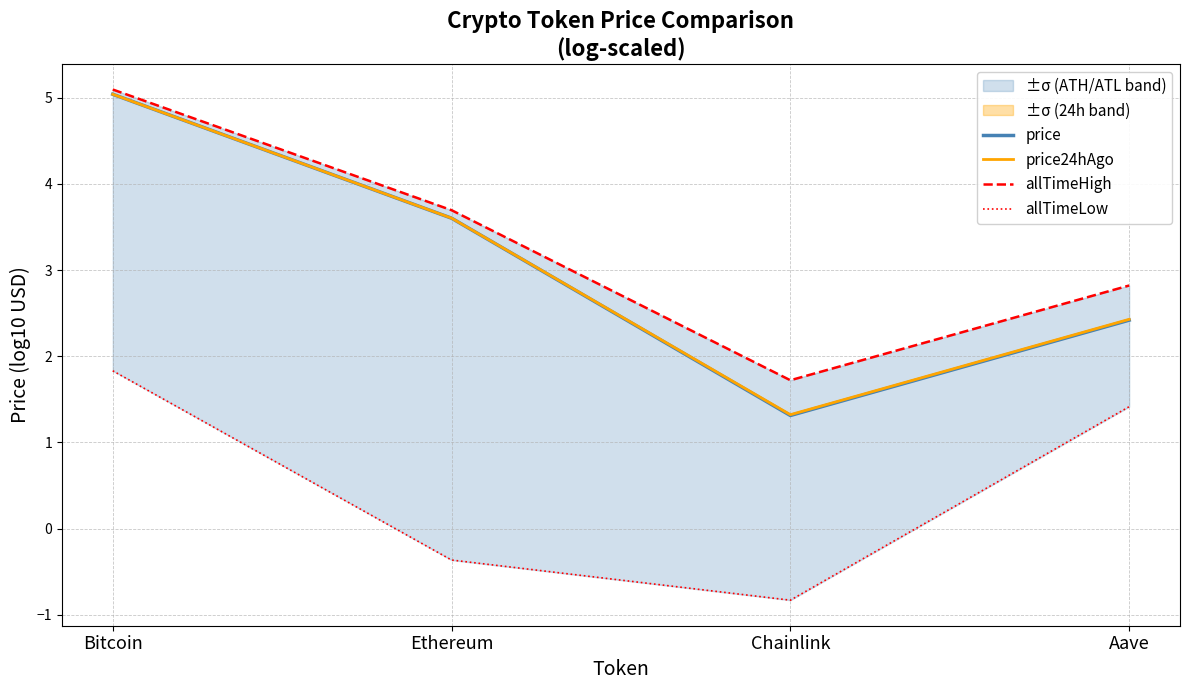

What is the minimum value shown in the chart?

-0.8